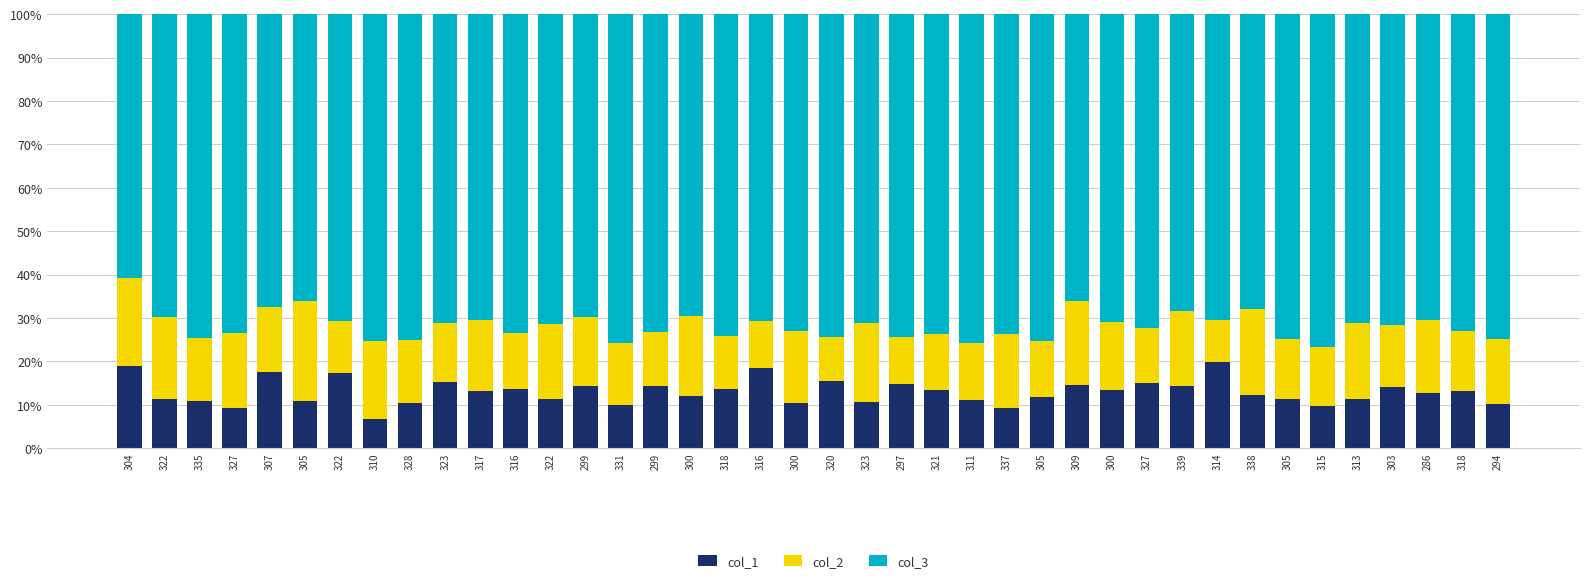

How many bars are there in total?

40